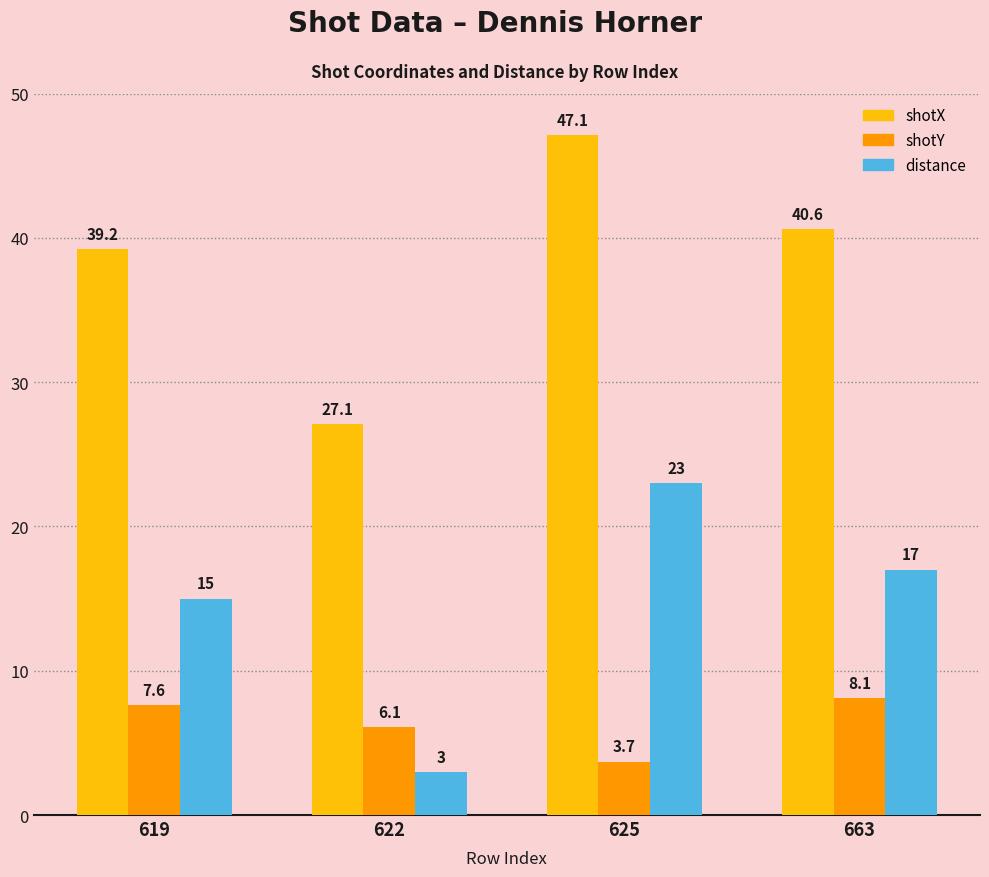

The value of shotY at 622 is 6.1. True or false?

True